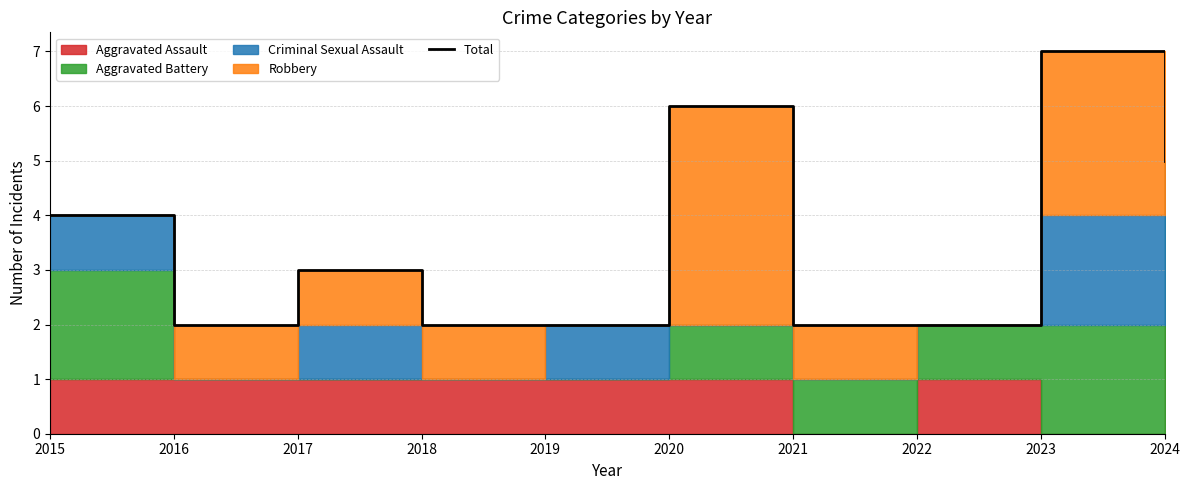

True or false: there are more than 1 points higher than both neighbors.

True